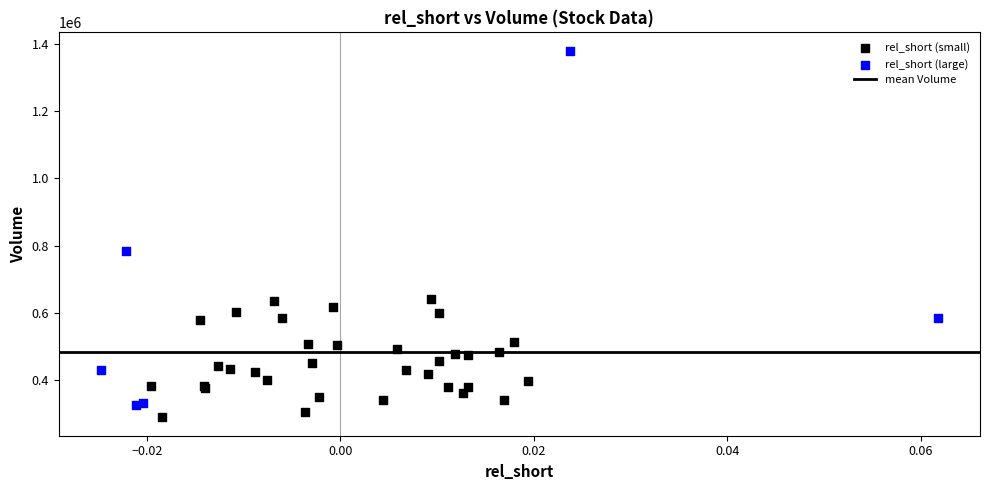

Which series contains the highest Y value?

rel_short (large)